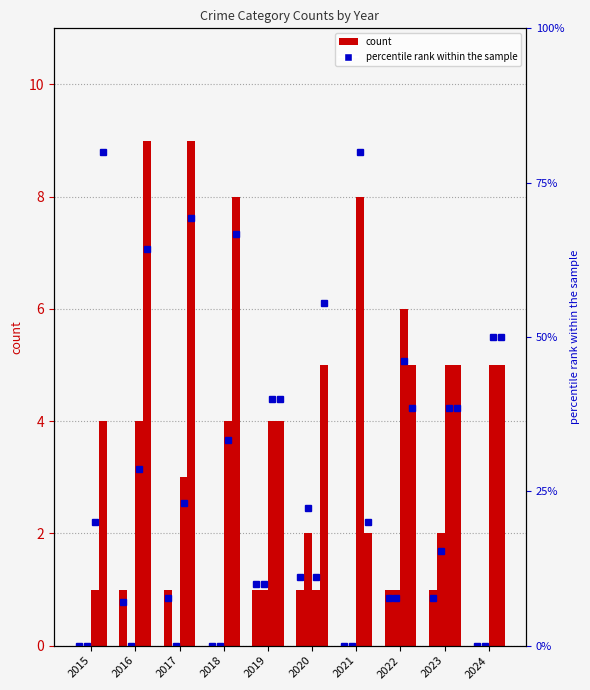

How many bars are there in each group?

4